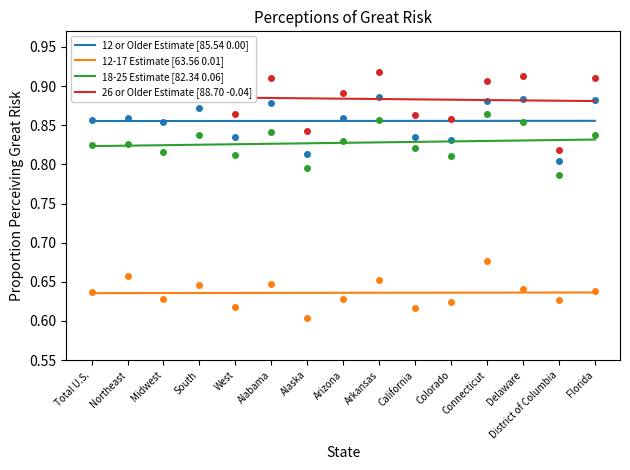

How many 12 or Older Estimate [85.54 0.00] values are between 0 and 1?

15